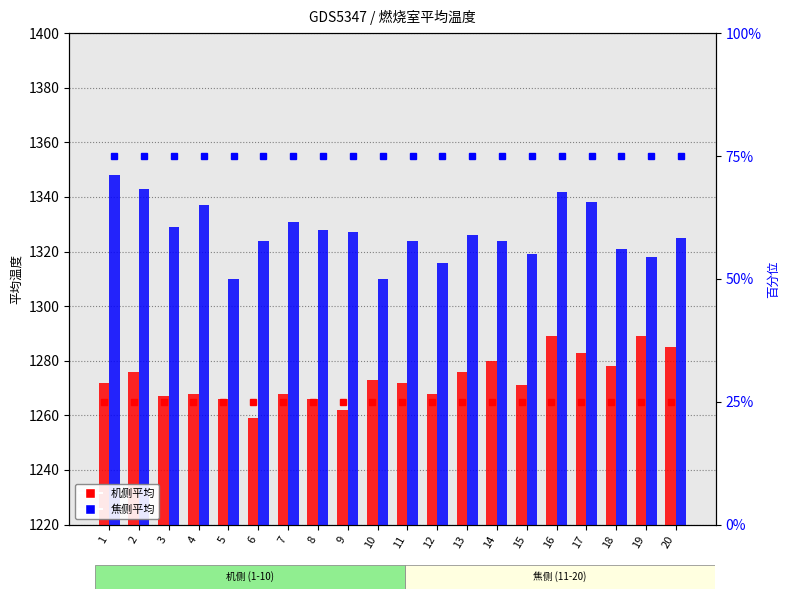

How many categories are shown in the chart?

20